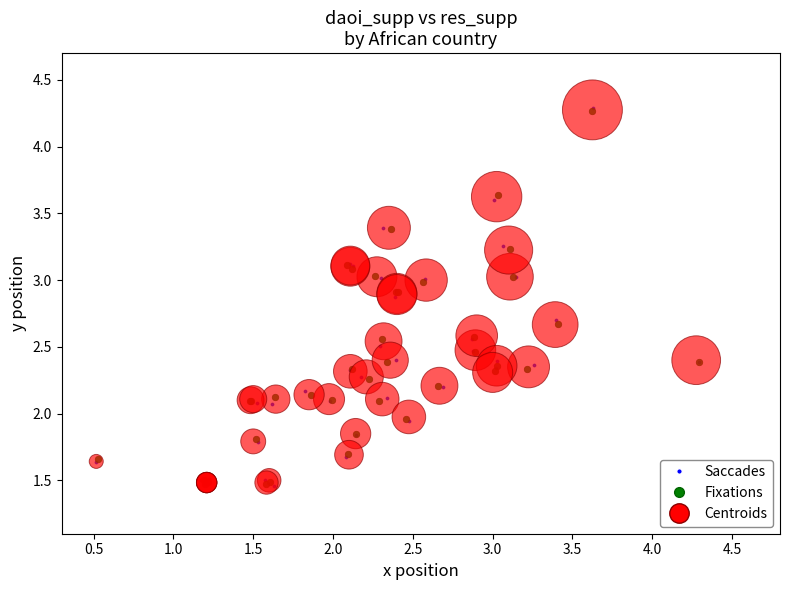

Which series has the widest spread of Y values?

Saccades